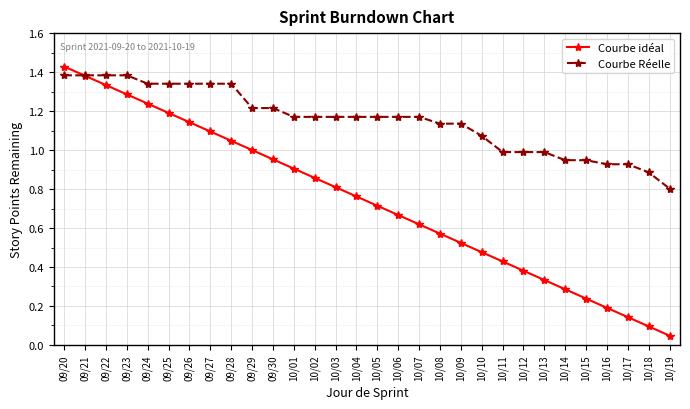

Which category has the lowest value across all series?

10/19